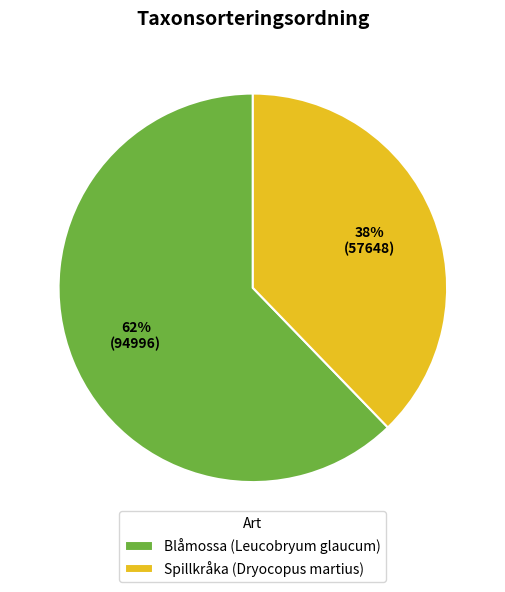

Which has a higher value, Spillkråka (Dryocopus martius) or Blåmossa (Leucobryum glaucum)?

Blåmossa (Leucobryum glaucum)